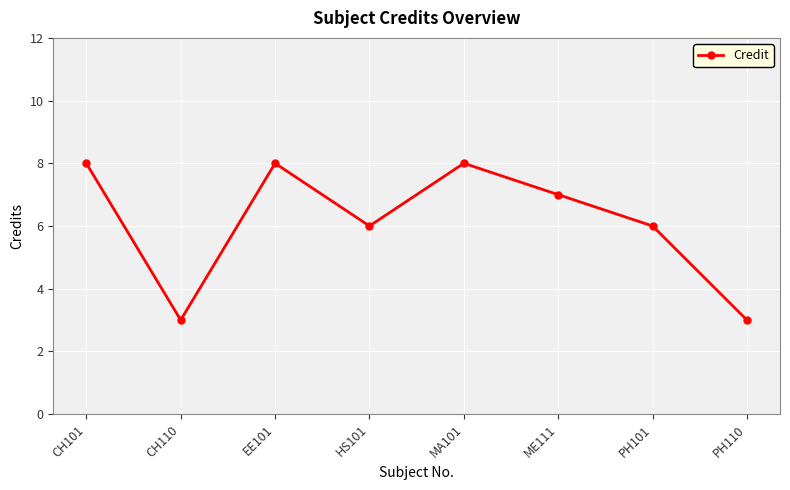

Between CH110 and ME111, which is larger?

ME111